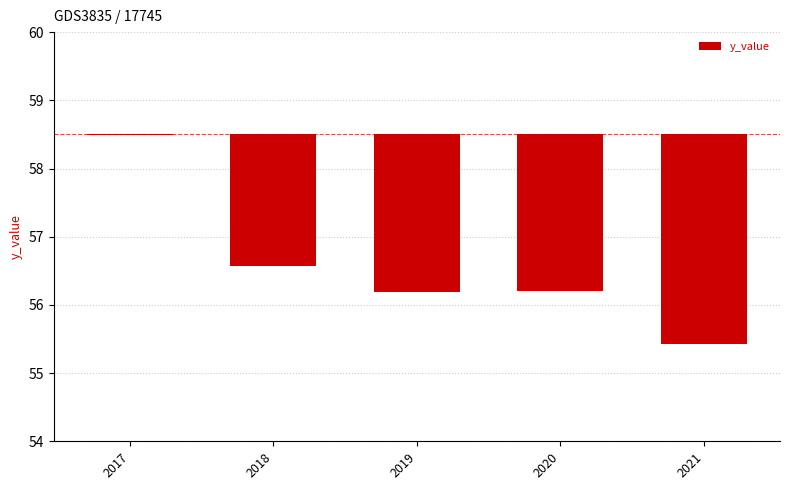

How many categories are shown in the chart?

5